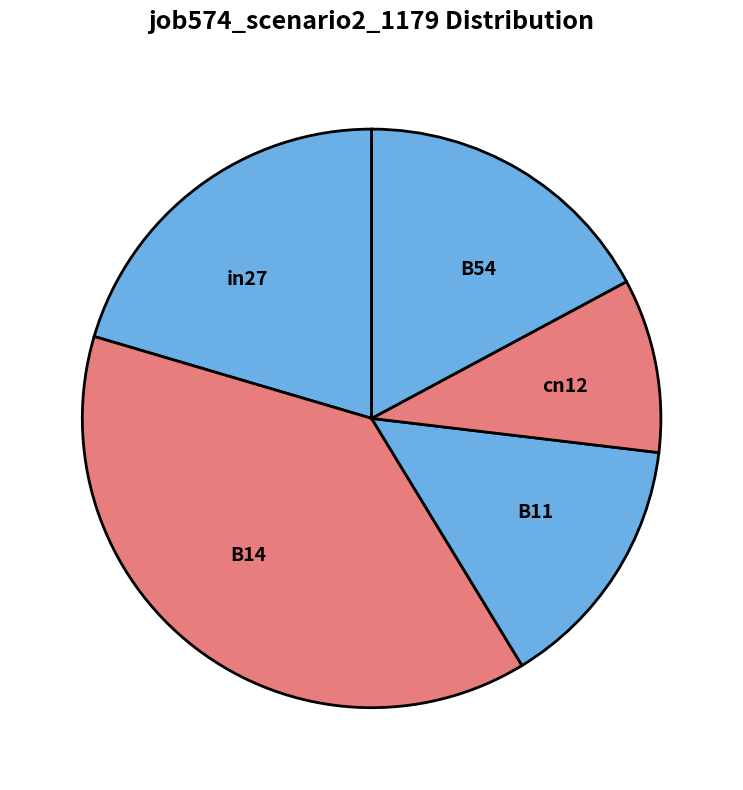

What is the largest slice in the pie chart?

B14